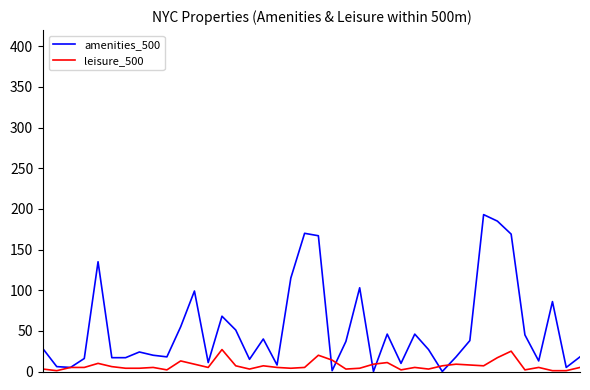

Rank the series by their maximum value, from lowest to highest.

leisure_500, amenities_500